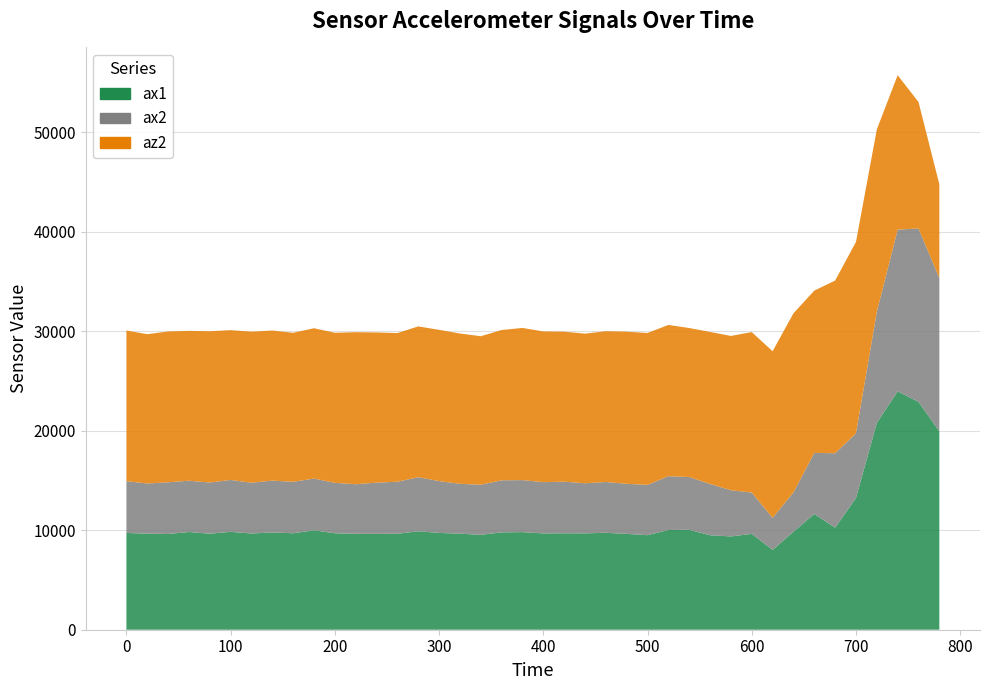

Reading right to left, transcribe all the data shown in this chart.

ax1: 780=19944	760=22908	740=23960	720=20788	700=13240	680=10260	660=11636	640=9848	620=8024	600=9636	580=9380	560=9500	540=10044	520=10028	500=9504	480=9636	460=9744	440=9688	420=9696	400=9680	380=9812	360=9788	340=9540	320=9656	300=9732	280=9896	260=9648	240=9636	220=9640	200=9696	180=9996	160=9696	140=9780	120=9672	100=9840	80=9652	60=9824	40=9624	20=9656	0=9728
ax2: 780=15408	760=17432	740=16264	720=11172	700=6500	680=7484	660=6140	640=3952	620=3228	600=4152	580=4644	560=5152	540=5304	520=5408	500=5060	480=5032	460=5108	440=5036	420=5188	400=5156	380=5232	360=5232	340=5036	320=5012	300=5212	280=5436	260=5232	240=5148	220=4988	200=5072	180=5200	160=5176	140=5208	120=5108	100=5216	80=5148	60=5156	40=5200	20=5044	0=5204
az2: 780=9428	760=12716	740=15528	720=18336	700=19248	680=17360	660=16316	640=18008	620=16748	600=16132	580=15512	560=15284	540=14984	520=15204	500=15268	480=15296	460=15160	440=15044	420=15080	400=15152	380=15296	360=15112	340=14932	320=15112	300=15204	280=15164	260=14944	240=15104	220=15284	200=15088	180=15112	160=14984	140=15088	120=15184	100=15060	80=15208	60=15064	40=15160	20=15012	0=15148